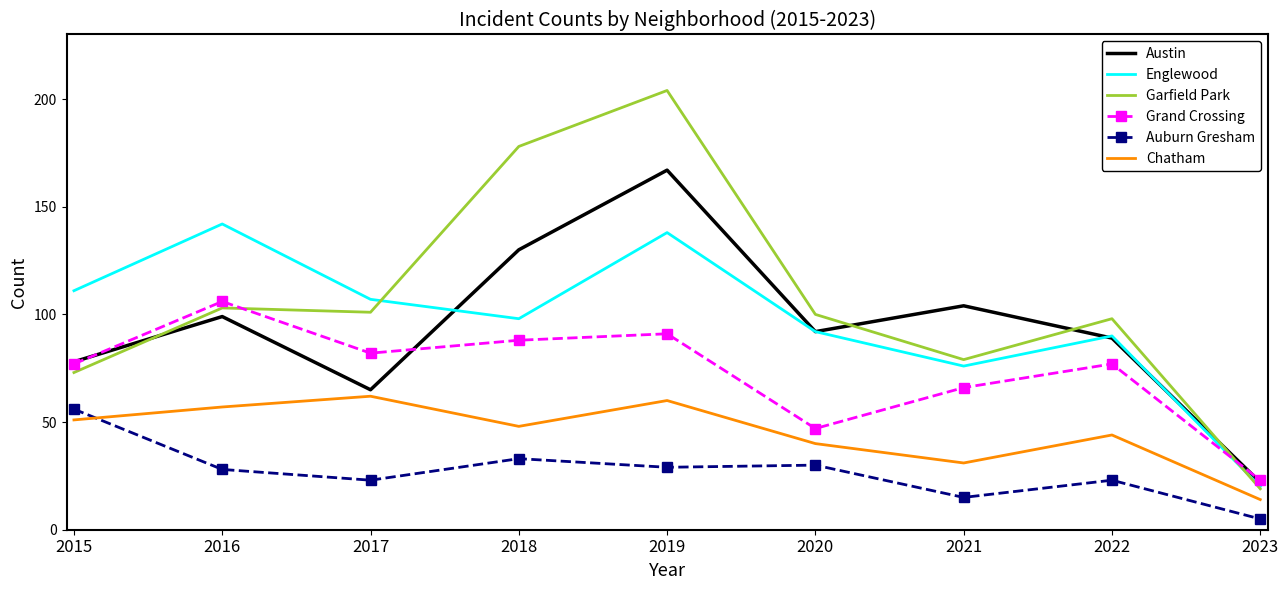

True or false: Englewood and Chatham intersect in this chart.

False